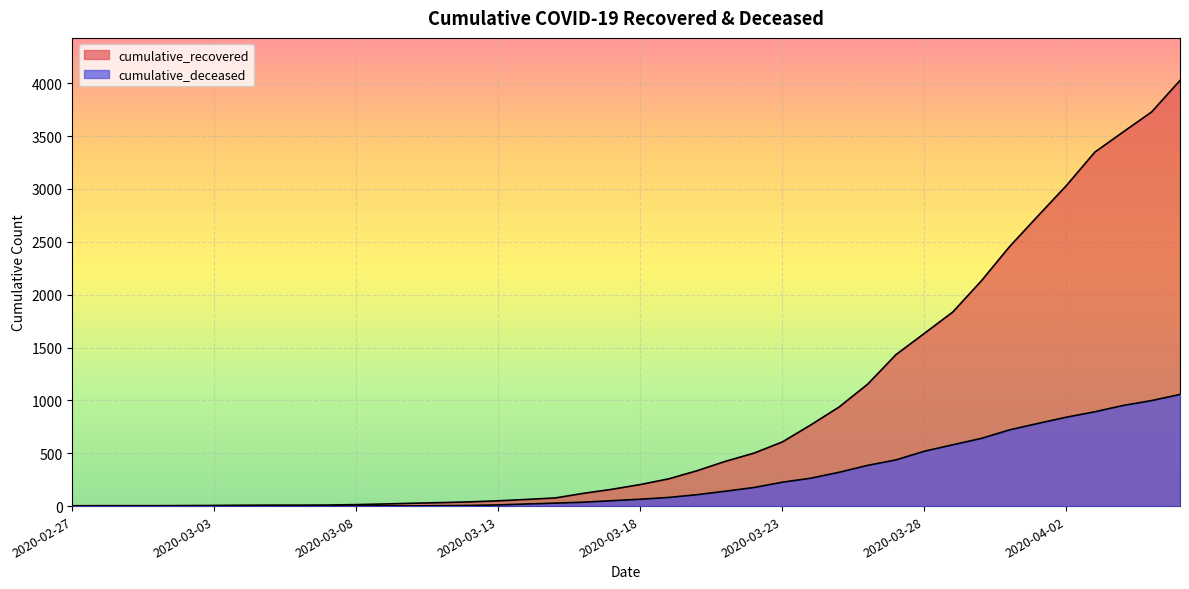

What is the total value across all series at 2020-03-24?

1032